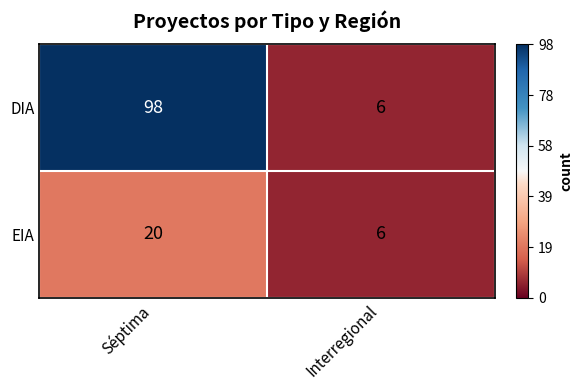

Read the DIA value at Interregional.

6